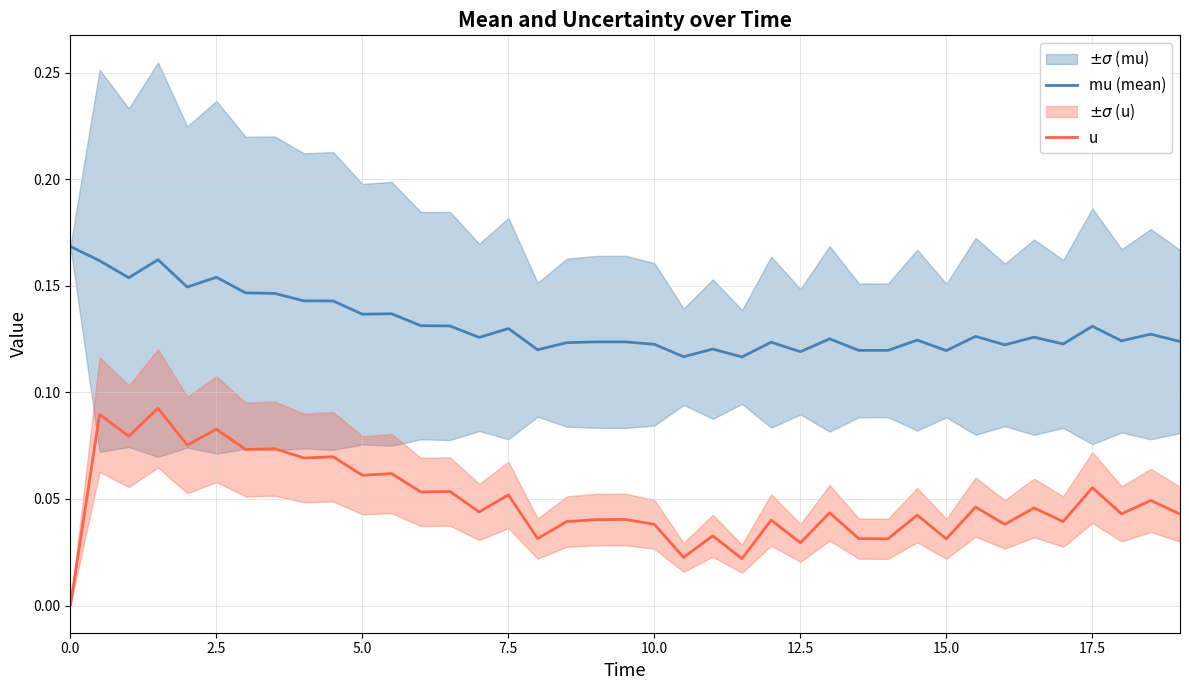

True or false: mu (mean) and u cross at least once.

False